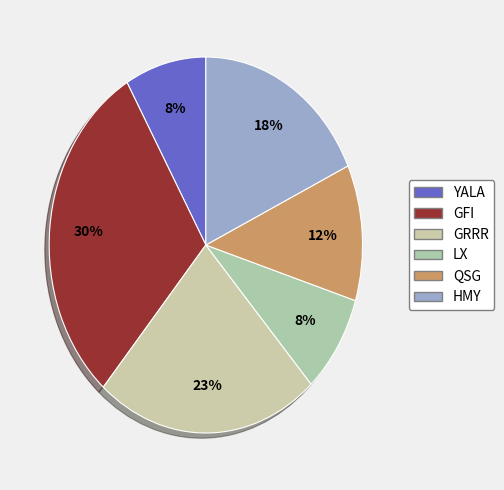

Does QSG account for over 50% of the chart?

No